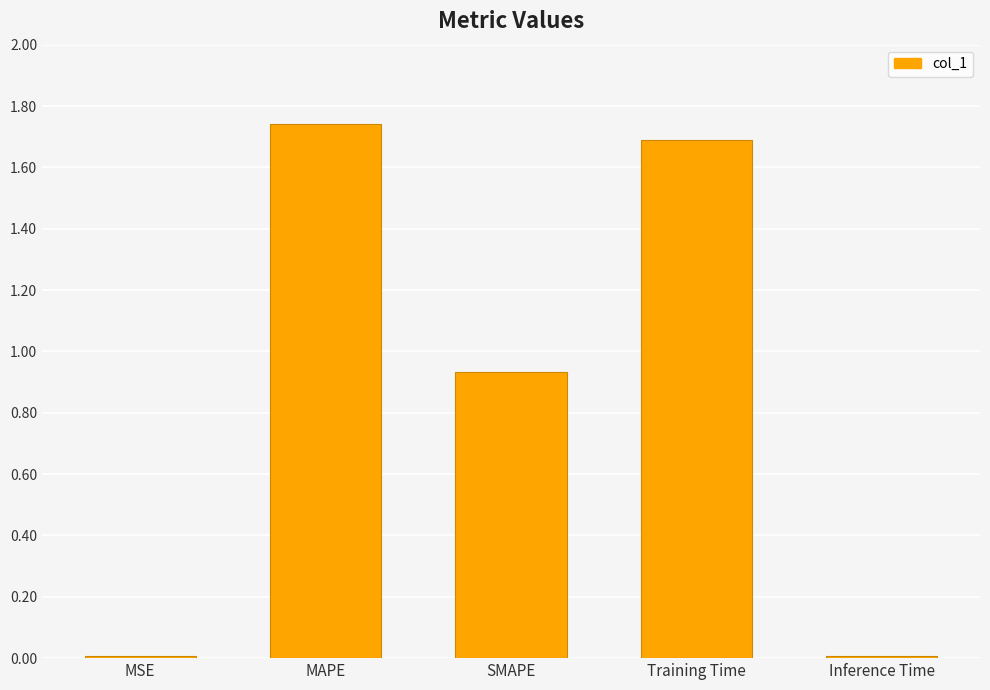

Between Training Time and MSE, which is larger?

Training Time